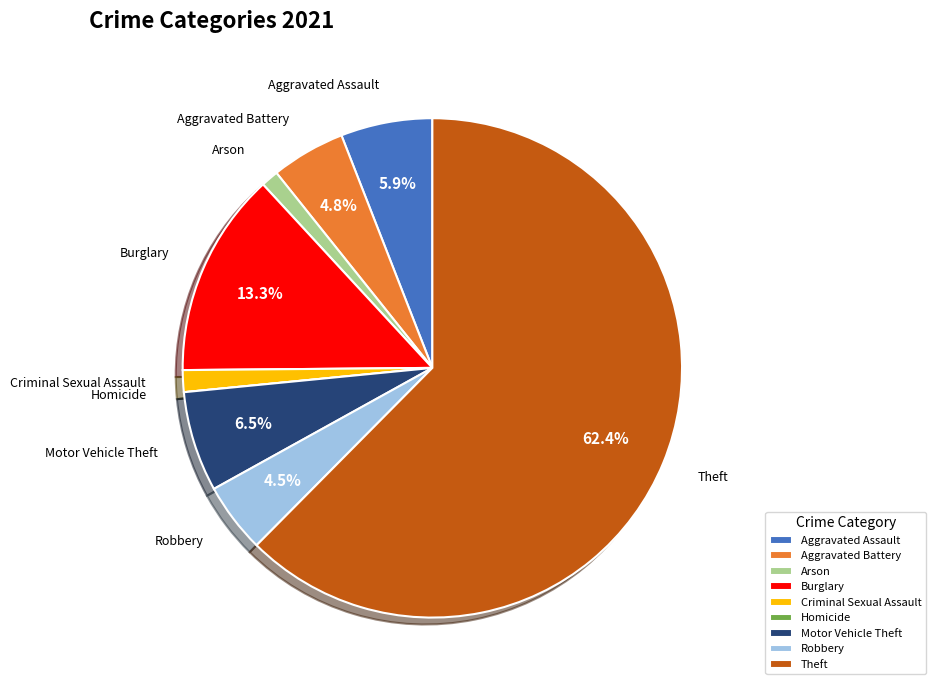

Between Arson and Aggravated Assault, which is larger?

Aggravated Assault